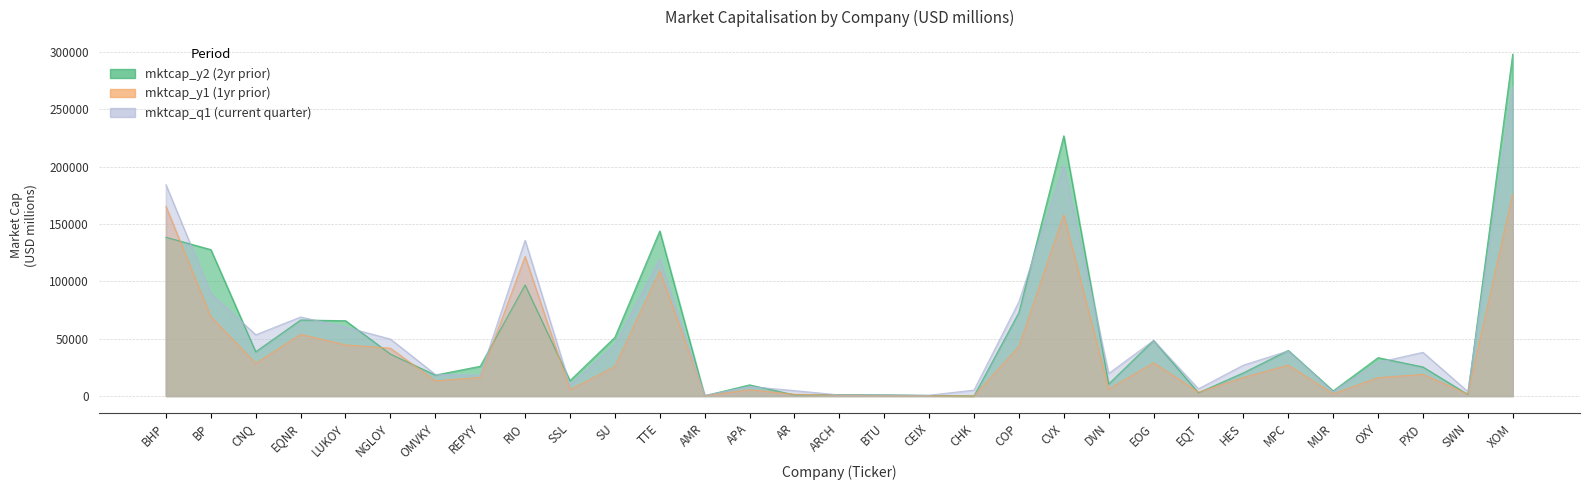

At which category does the chart reach its peak across all series?

XOM